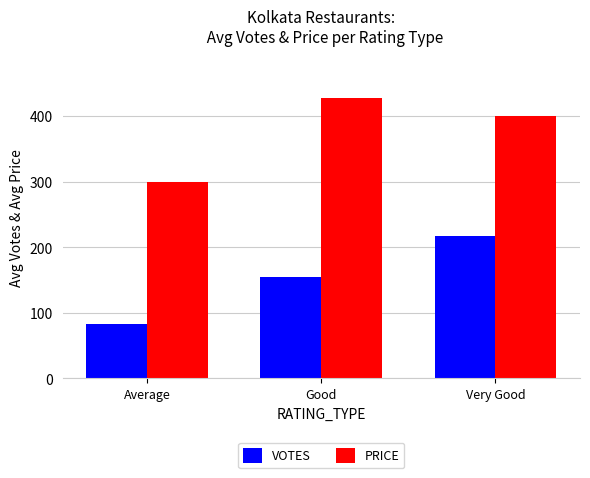

Is it true that PRICE equals 427.8 at Good?

True